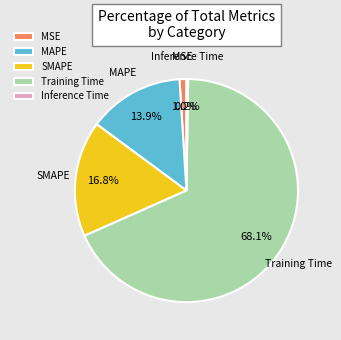

Combined, do SMAPE and MSE account for over 50%?

No